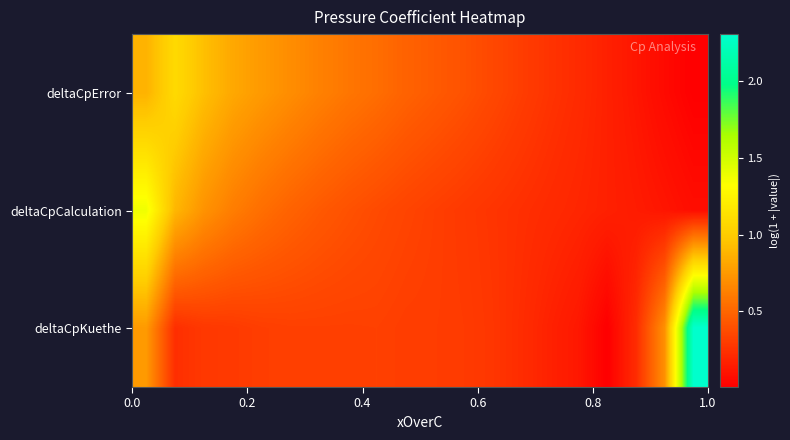

Reading left to right, extract all data points from this chart.

deltaCpError: 0.9	1.1	0.9	0.8	0.8	0.7	0.6	0.6	0.5	0.5	0.4	0.4	0.4	0.3	0.3	0.2	0.2	0.1	0.1	0.0
deltaCpCalculation: 1.4	0.9	0.7	0.6	0.5	0.5	0.4	0.4	0.4	0.3	0.3	0.3	0.3	0.2	0.2	0.2	0.2	0.1	0.1	0.1
deltaCpKuethe: 0.8	0.2	0.3	0.3	0.3	0.3	0.3	0.3	0.3	0.3	0.3	0.3	0.3	0.2	0.2	0.1	0.0	0.2	0.7	2.3